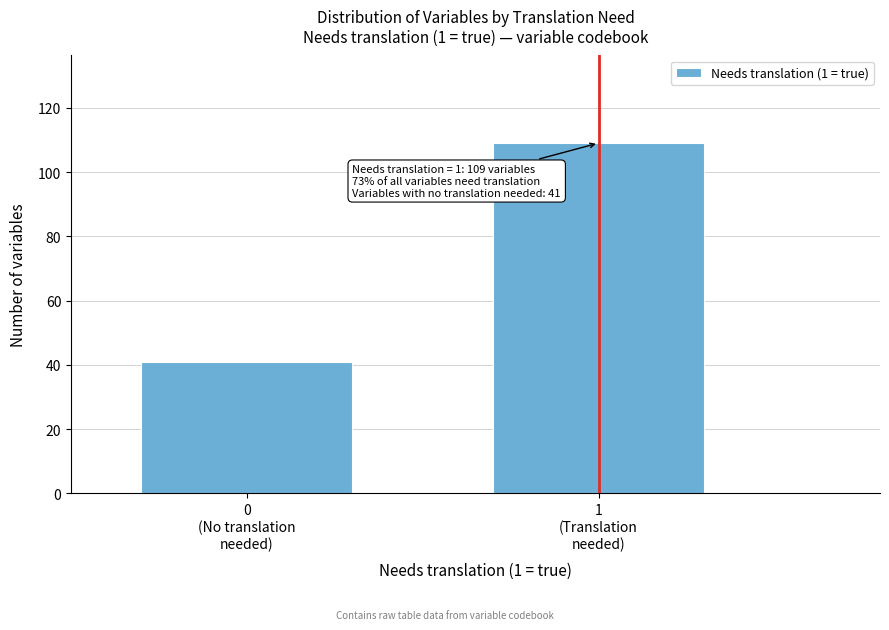

Reading left to right, transcribe all the data shown in this chart.

41	109